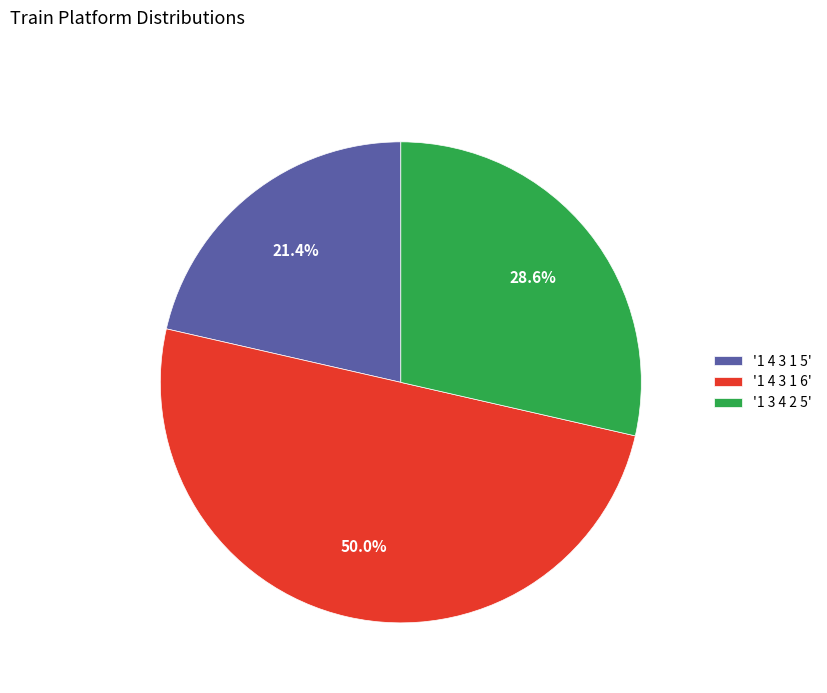

Do '1 4 3 1 6' and '1 3 4 2 5' together represent more than half of the pie?

Yes